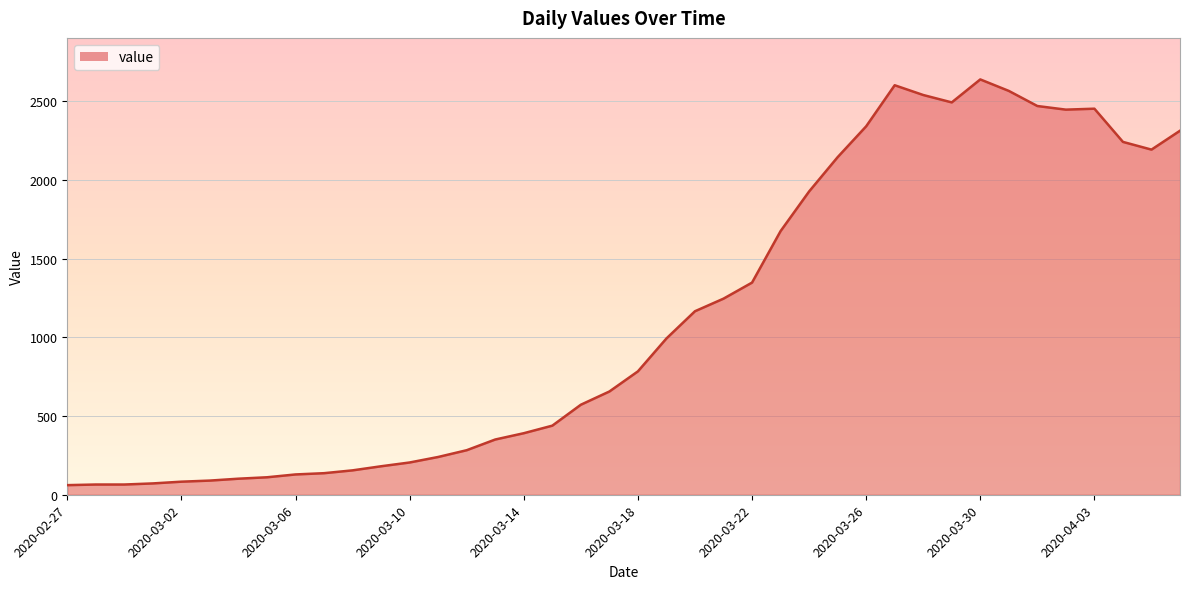

What is the smallest value displayed?

61